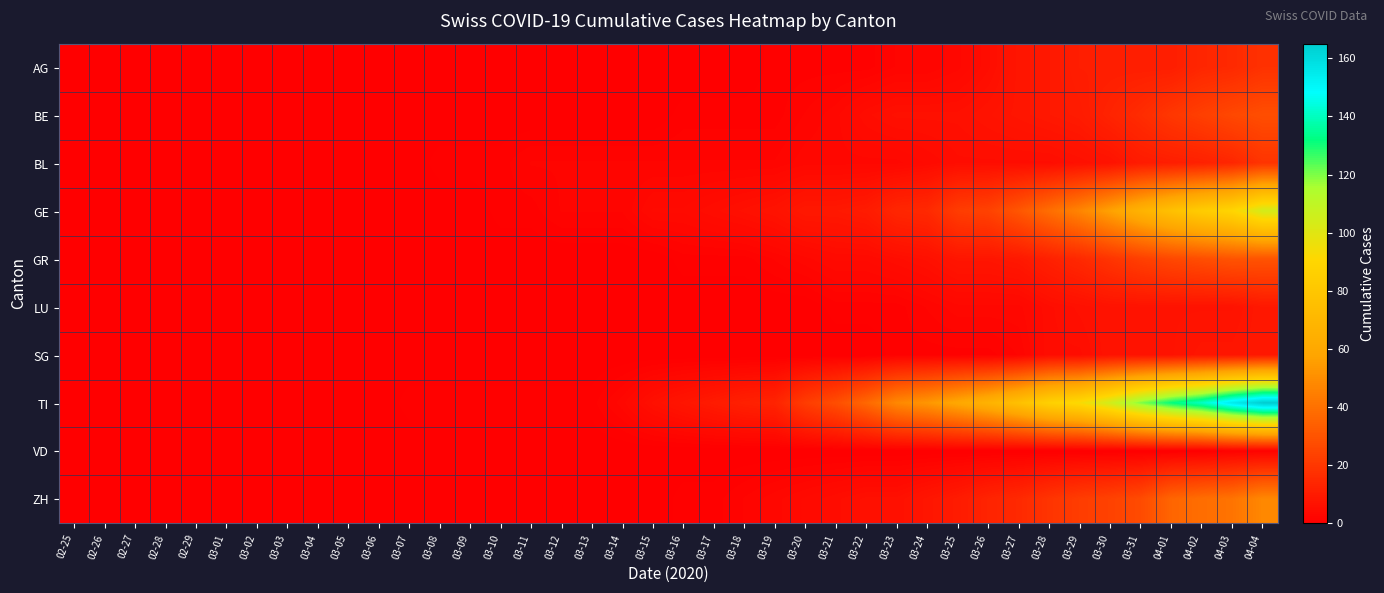

At which category is the sum across all series the highest?

04-04